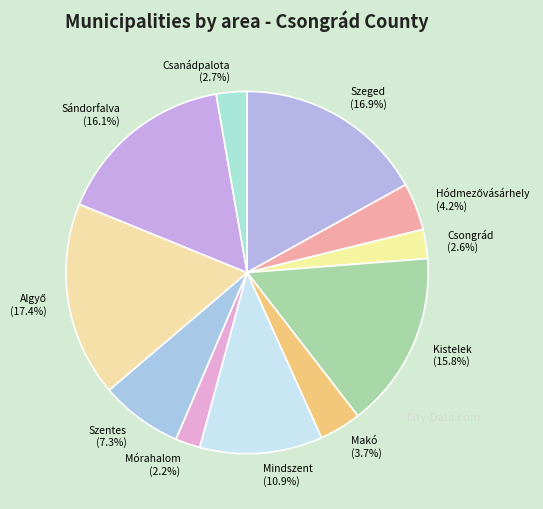

To the nearest percent, what percentage of the pie is Mindszent?

11%